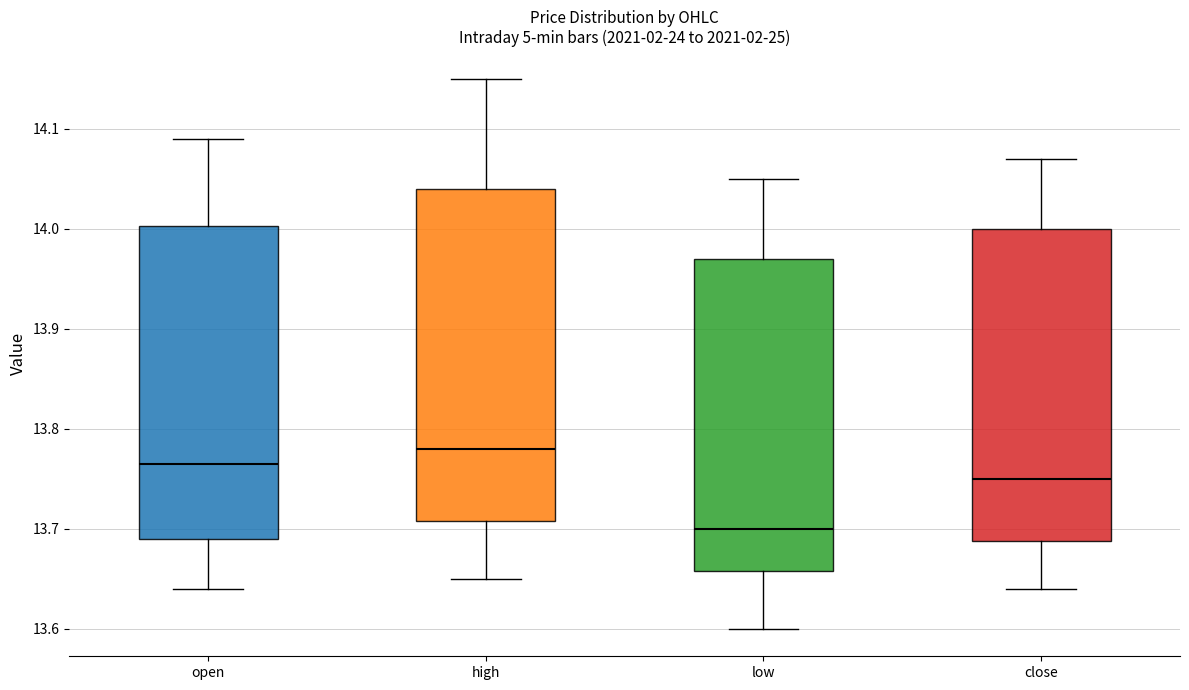

Where is the upper edge of the box for low on the y-axis? The values are not printed on the chart, so give them approximately, as read against the axis.

13.97